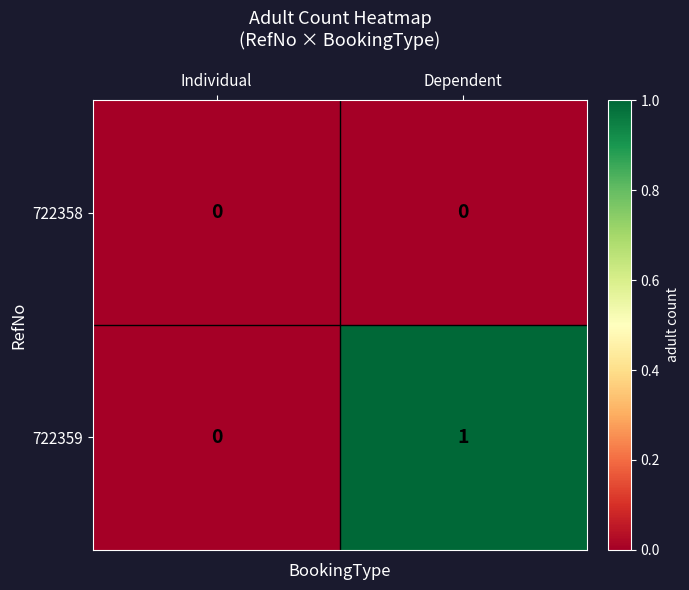

List the series in order of their overall mean, lowest first.

722358, 722359